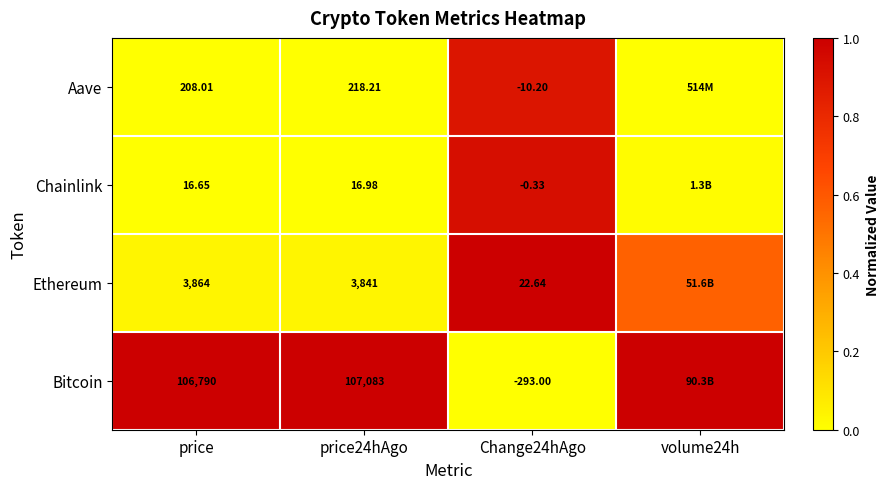

What is the spread (max minus min) of values at price24hAgo?

107066.0